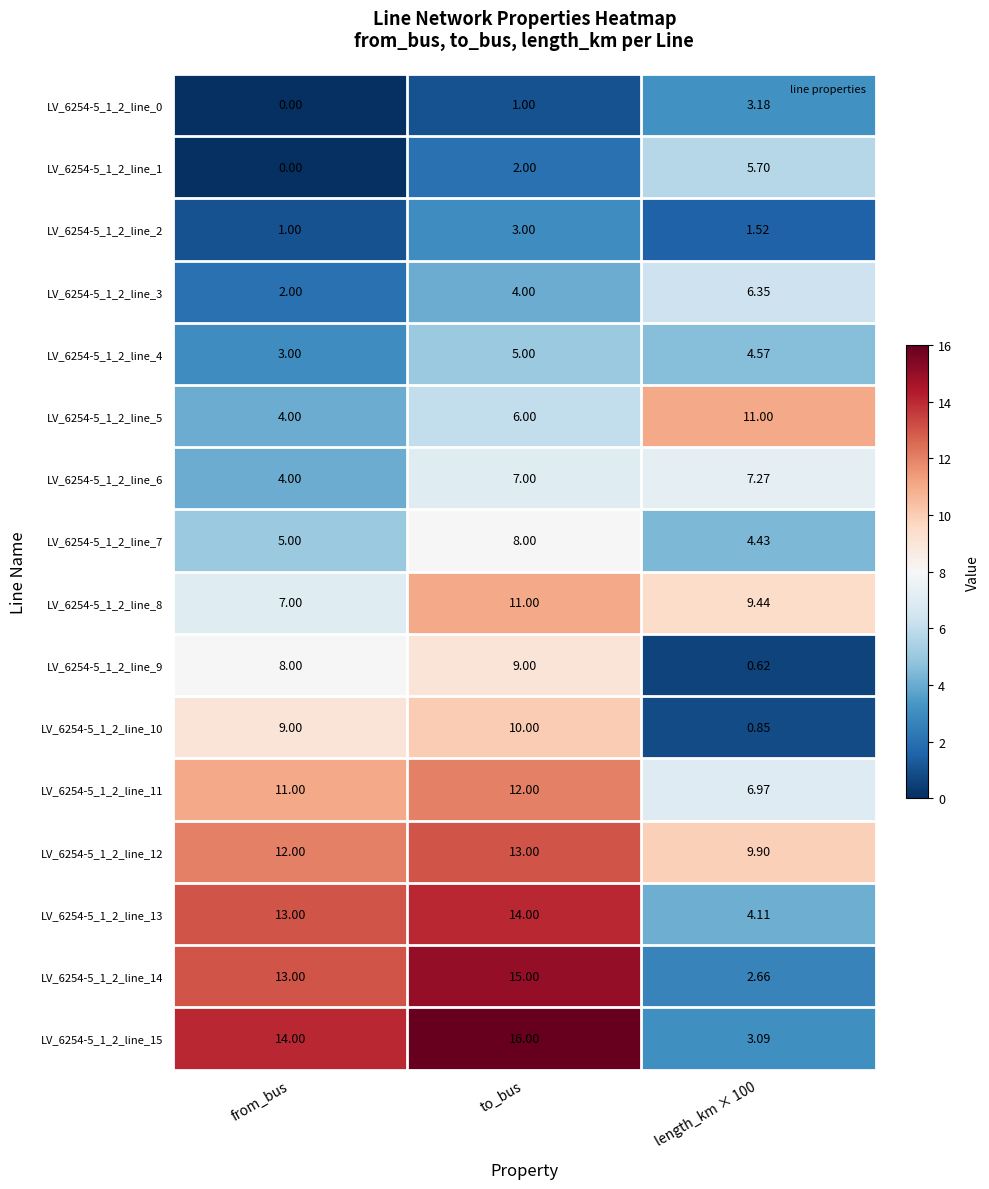

At how many categories does at least one series exceed 0?

3